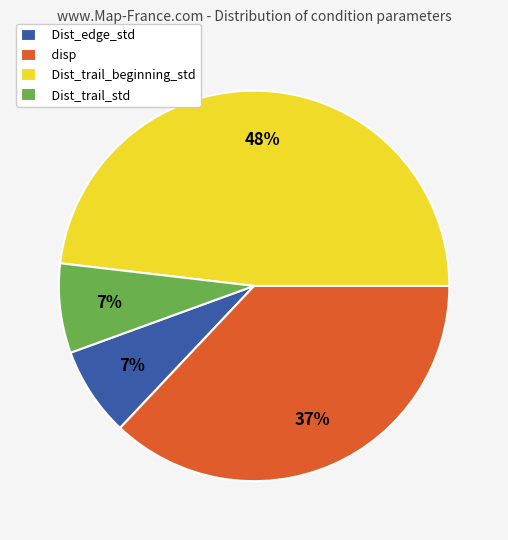

The Dist_edge_std slice represents 7% of the pie. True or false?

True